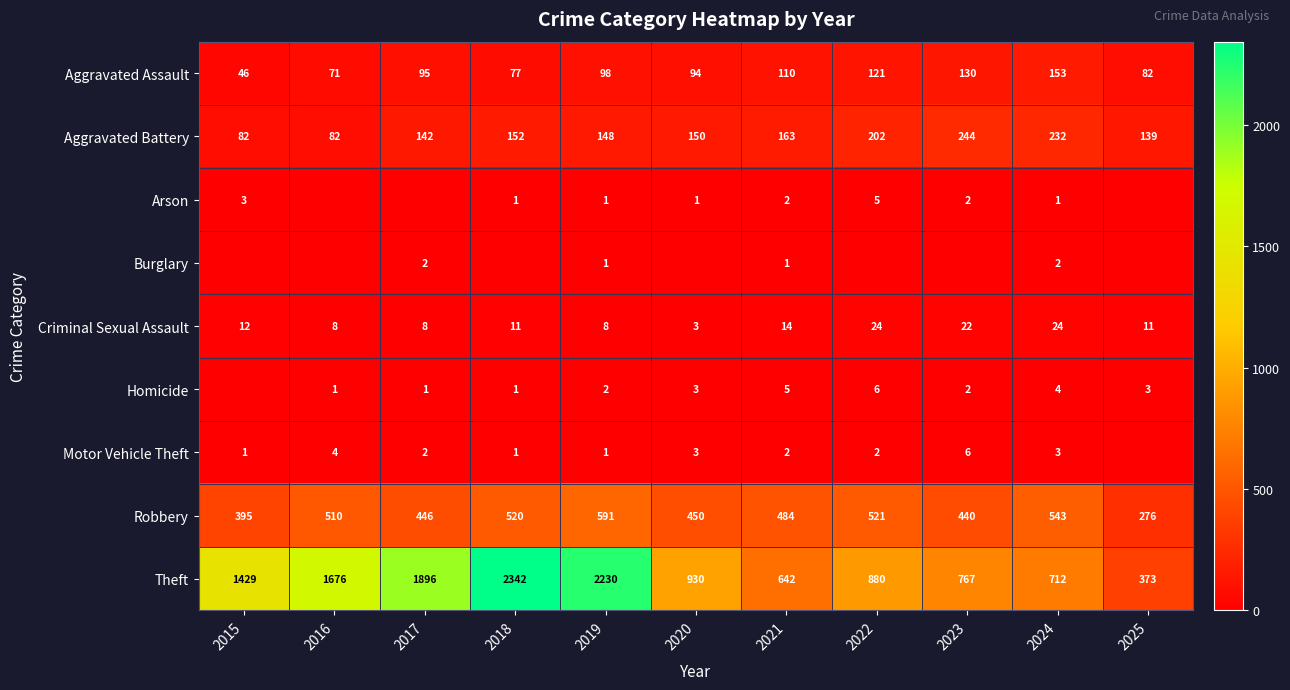

What is the sum of all Aggravated Battery values?

1736